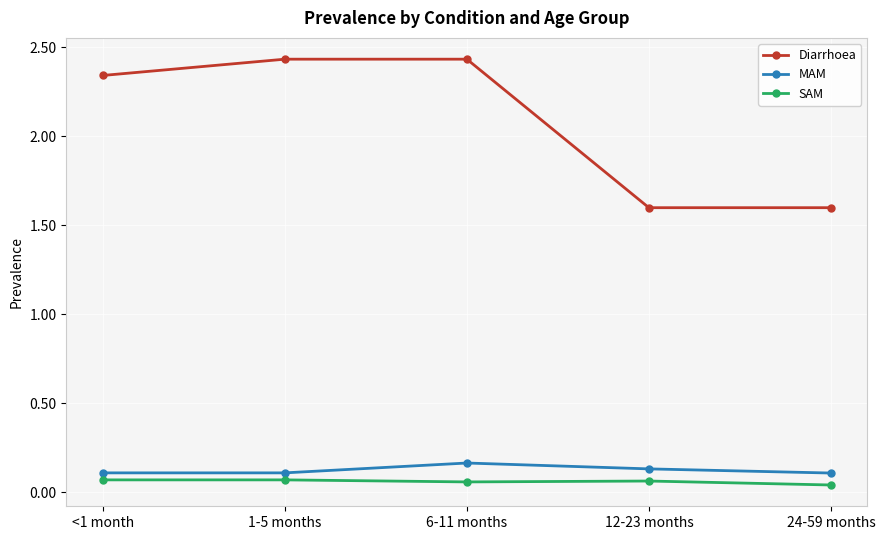

Rank the series by their maximum value, from lowest to highest.

SAM, MAM, Diarrhoea